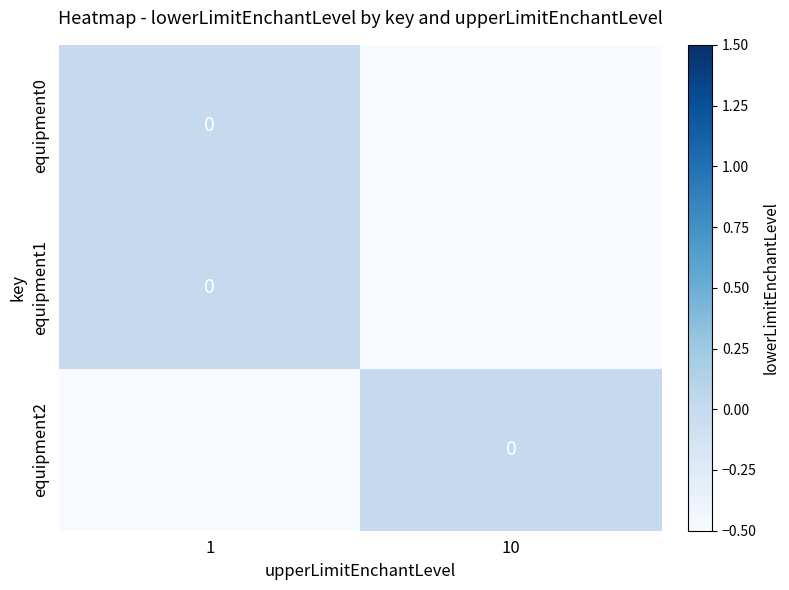

How many categories are shown in the chart?

2